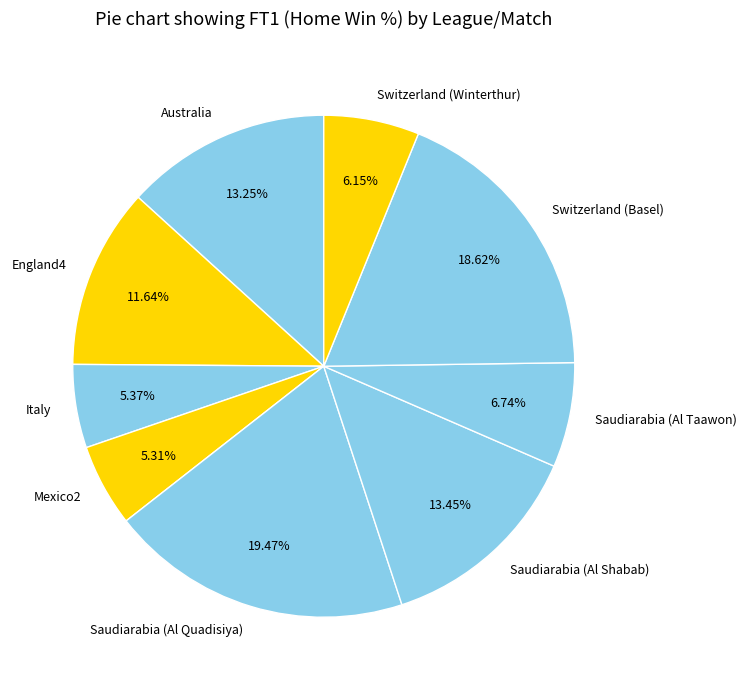

What percentage is NOT represented by Italy?

94.6%